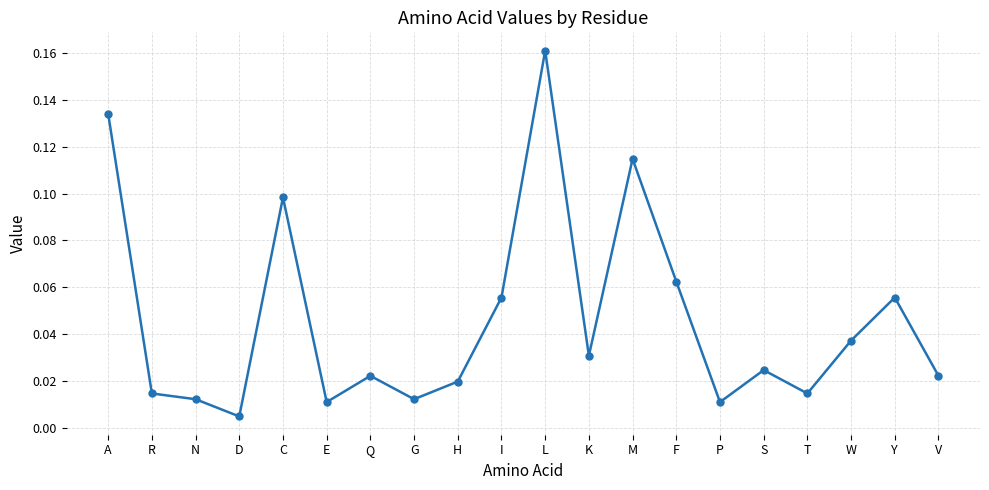

What is the change in value from C to L?

+0.1